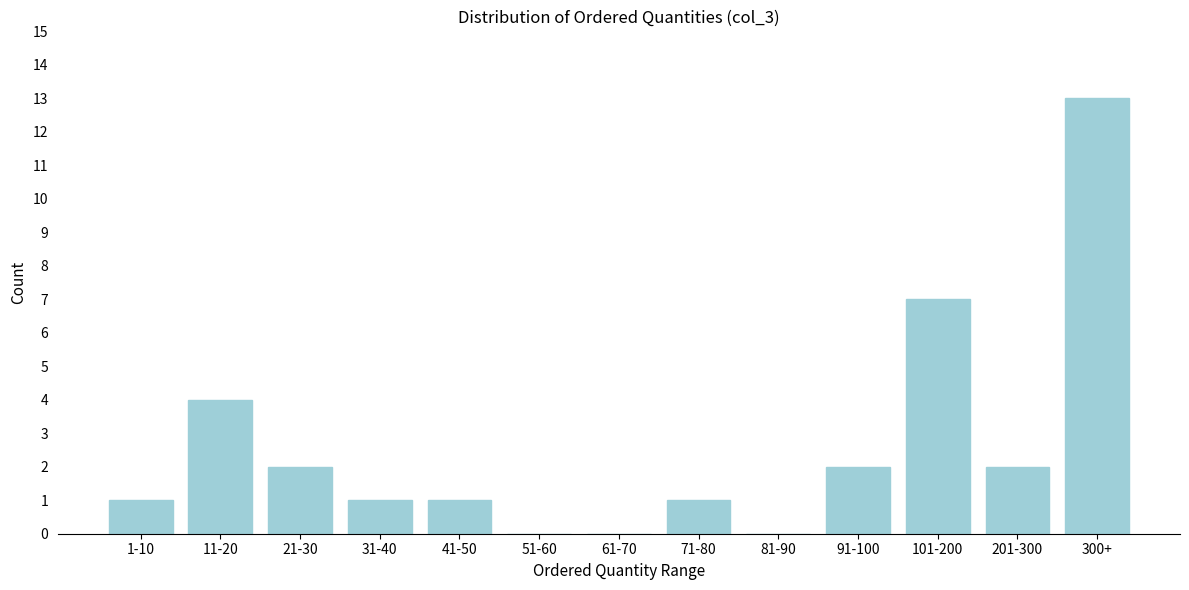

Reading left to right, extract all data points from this chart.

1-10=1	11-20=4	21-30=2	31-40=1	41-50=1	51-60=0	61-70=0	71-80=1	81-90=0	91-100=2	101-200=7	201-300=2	300+=13